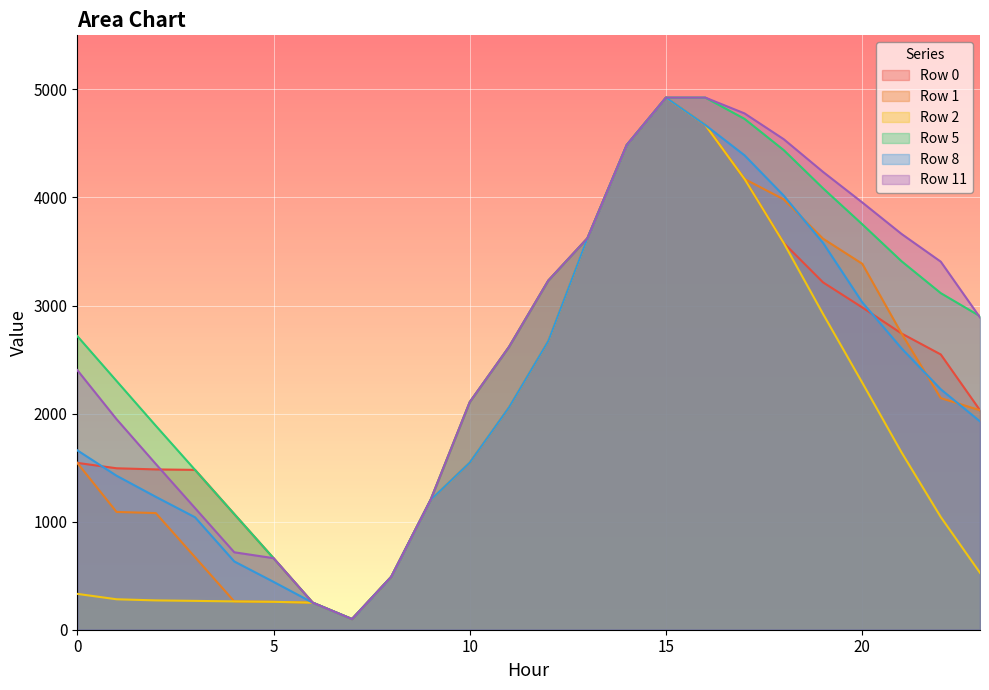

How many data points in Row 8 are less than 2057?

12